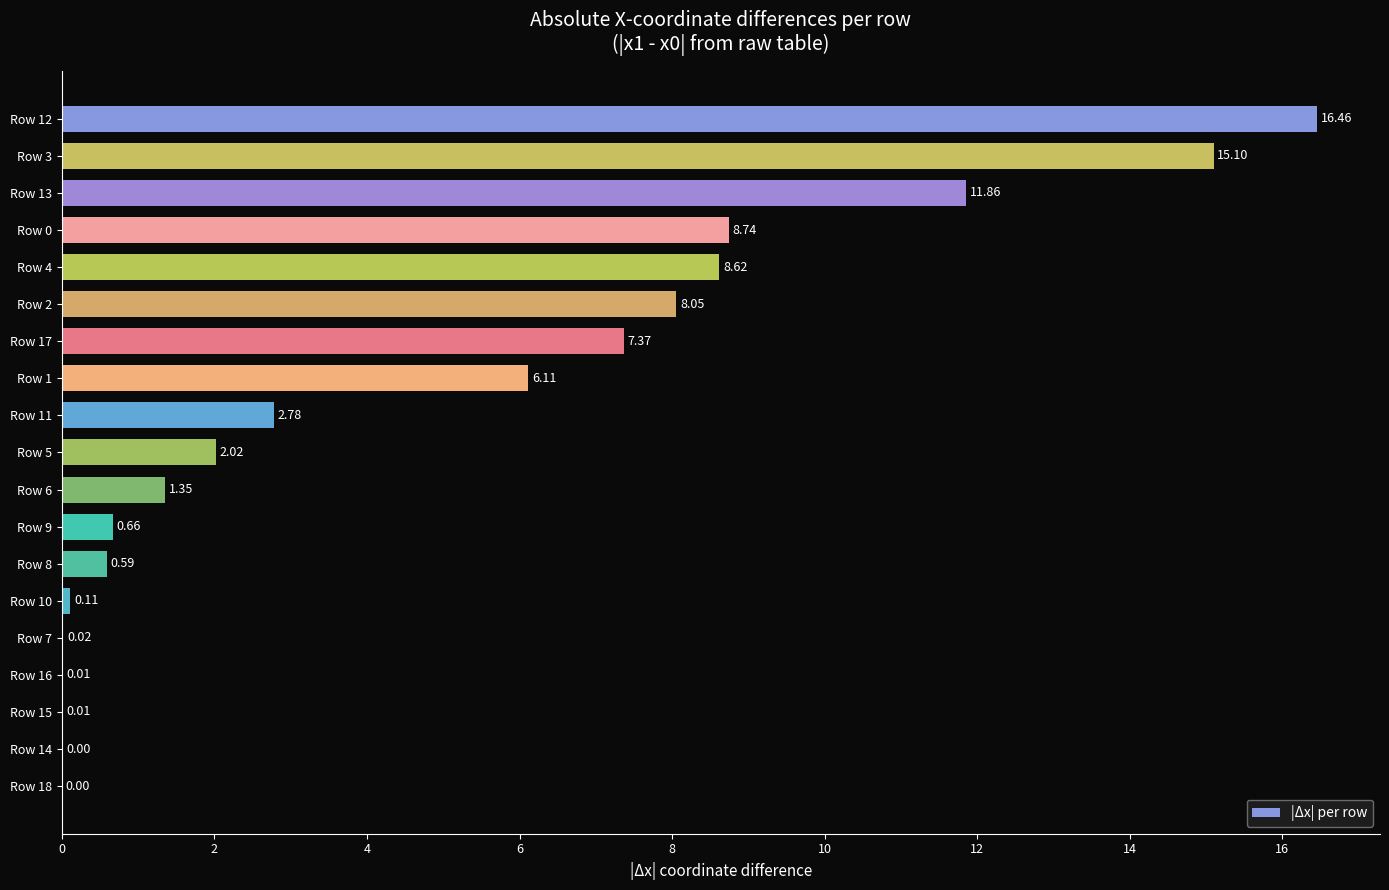

Which has a higher value, Row 10 or Row 5?

Row 5